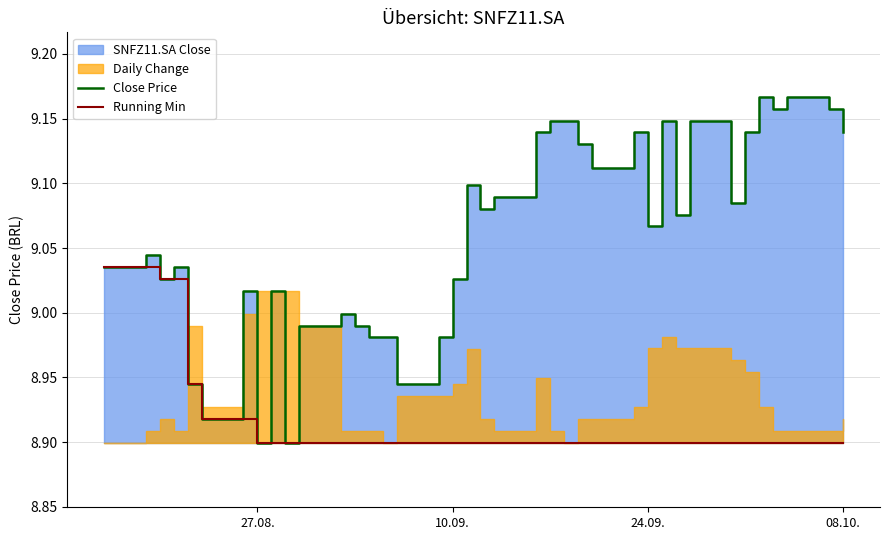

How many Running Min values are between 8 and 9?

34